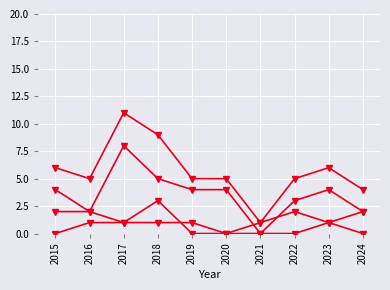

Count the number of data series in this chart.

4